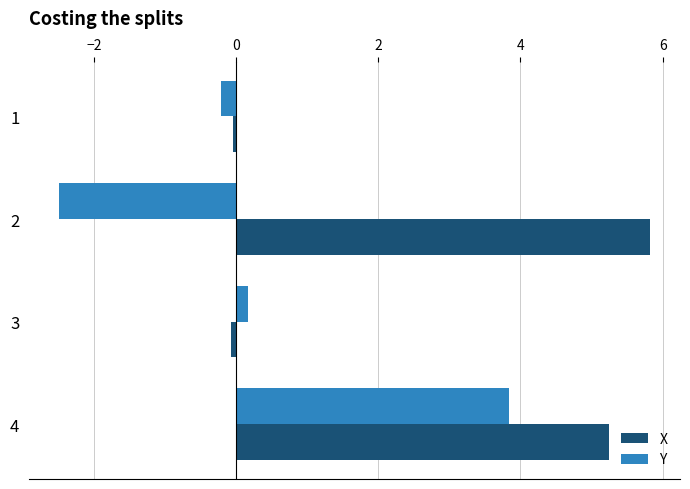

What is the total value across all series at 2?

3.3